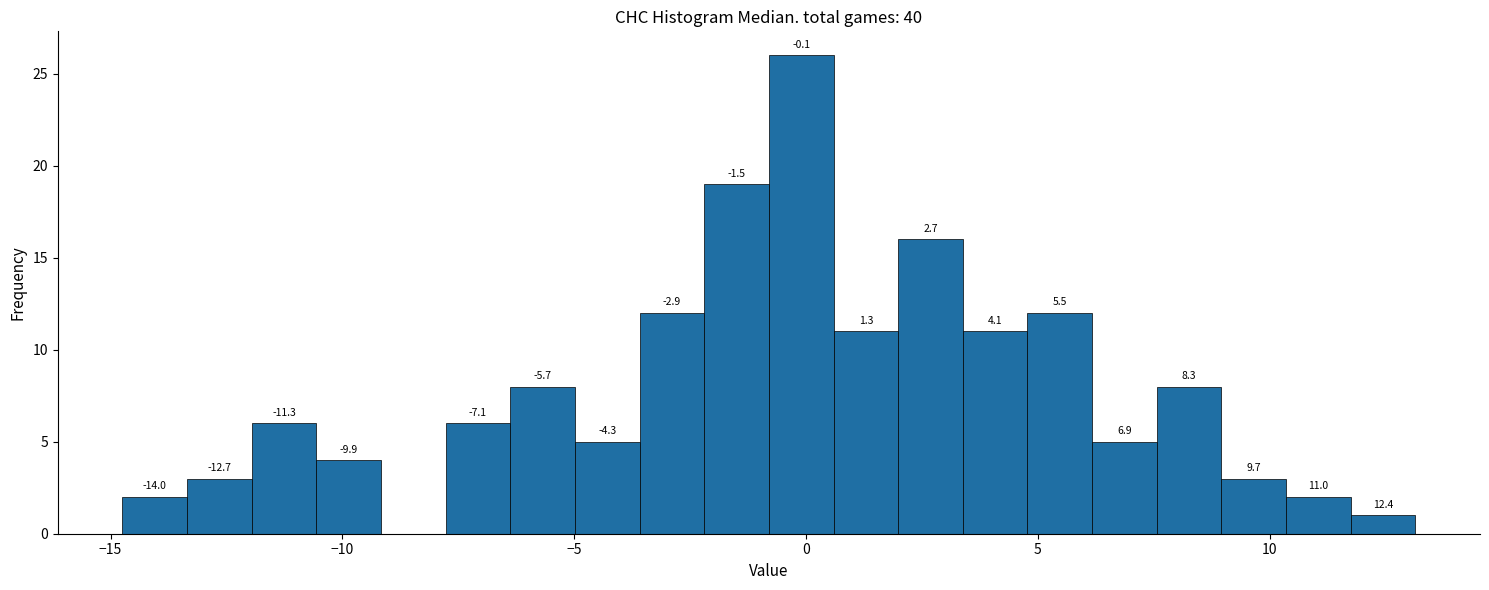

Read against the x-axis, roughly where is the centre of the tallest bar?

0.0